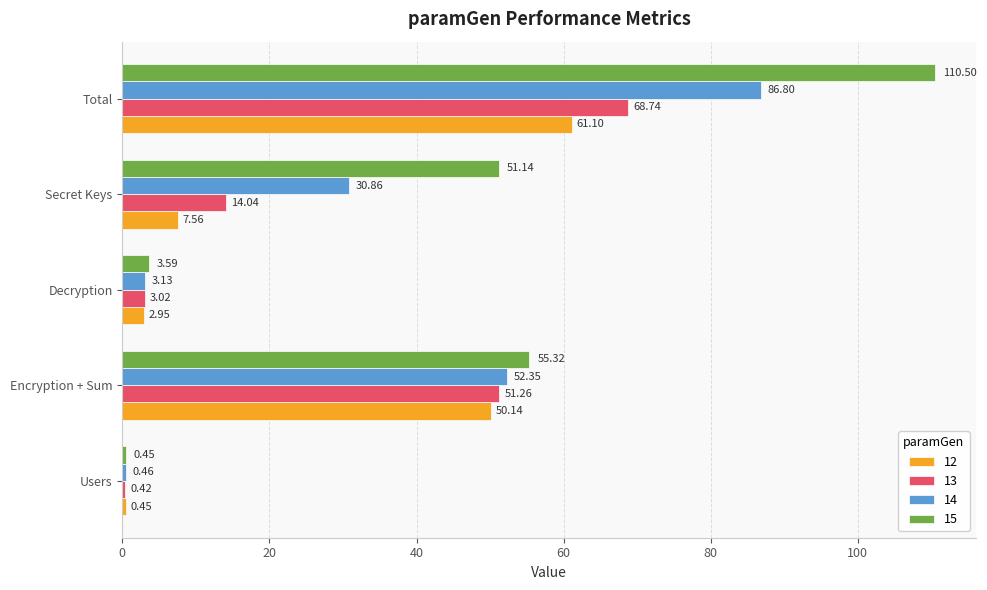

Between Encryption + Sum and Secret Keys, which series saw the biggest shift?

12